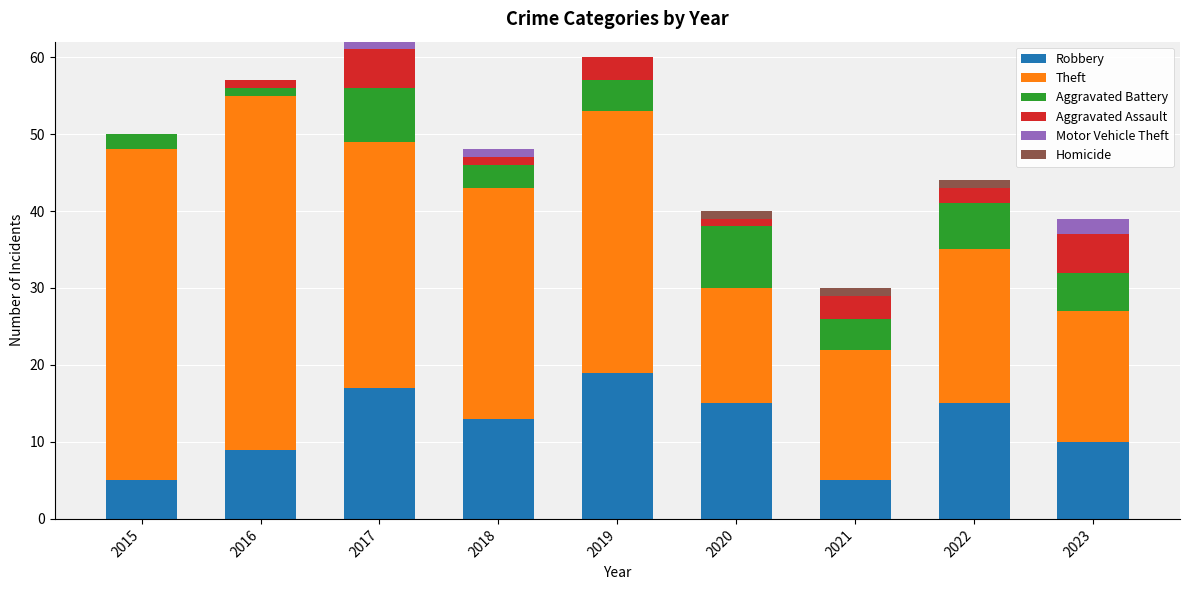

At which label does Robbery reach its peak?

2019